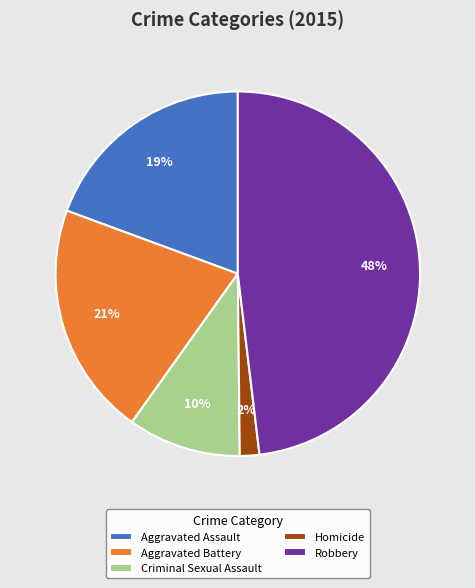

Count the number of slices in the pie.

5